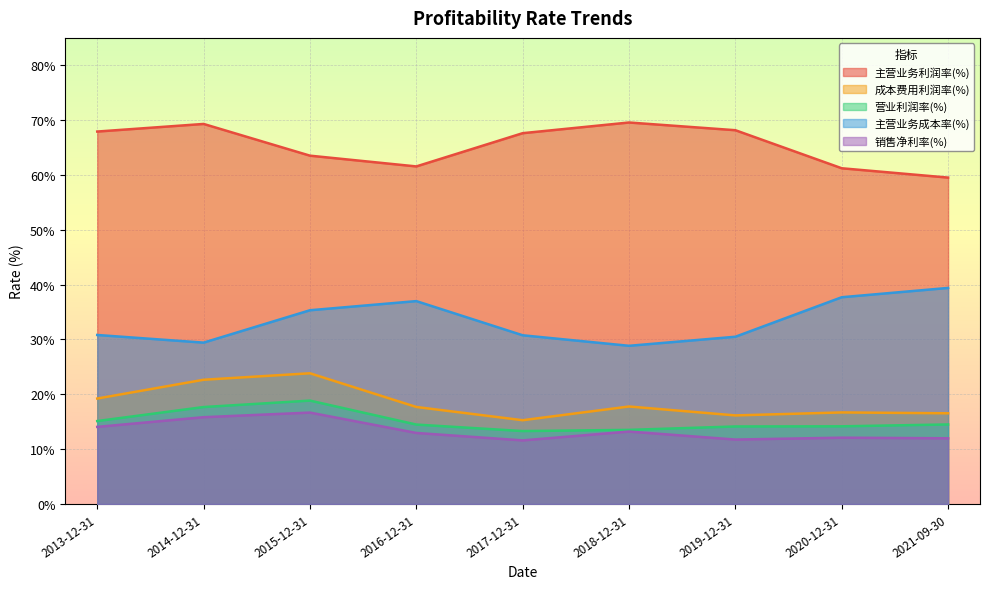

What is the sum of the 主营业务成本率(%) values at 2019-12-31 and 2014-12-31?

59.9